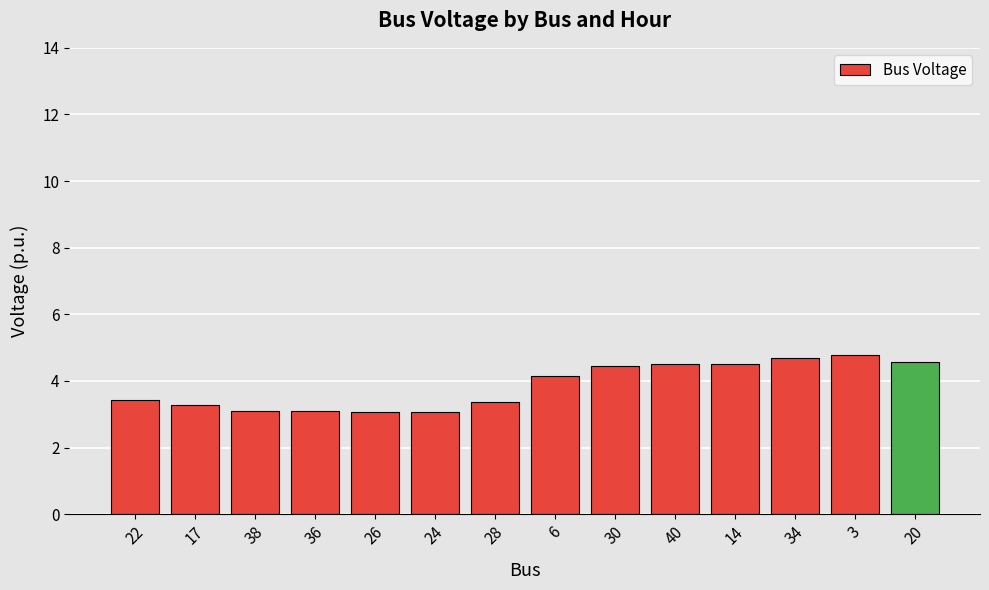

What is the greatest value displayed?

4.8